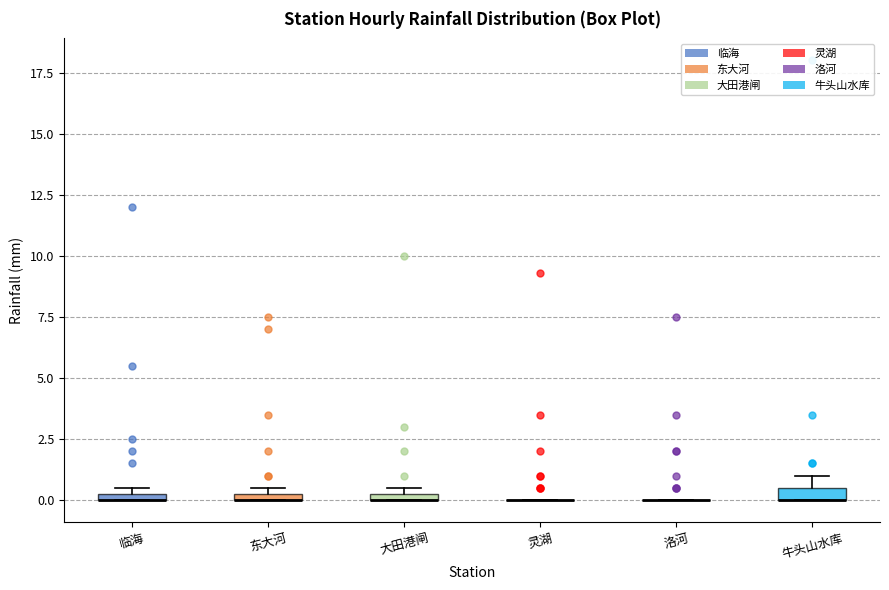

Where is the upper edge of the box for 牛头山水库 on the y-axis? The values are not printed on the chart, so give them approximately, as read against the axis.

0.5